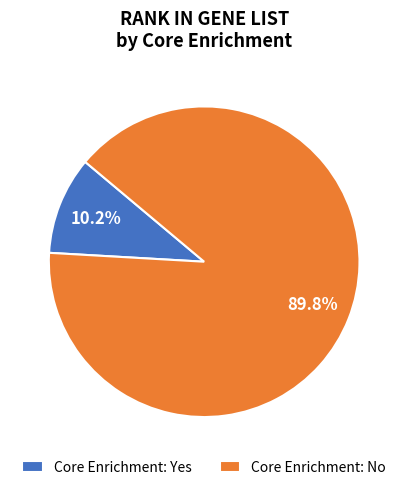

To the nearest percent, what is the difference between the largest and smallest slice percentages?

80%